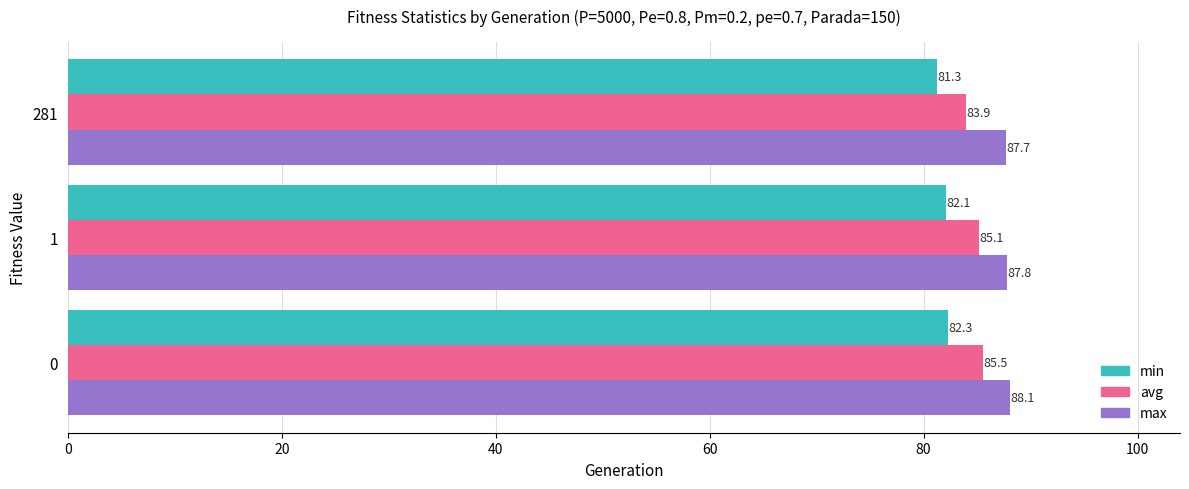

What is the maximum value shown in the chart?

88.1